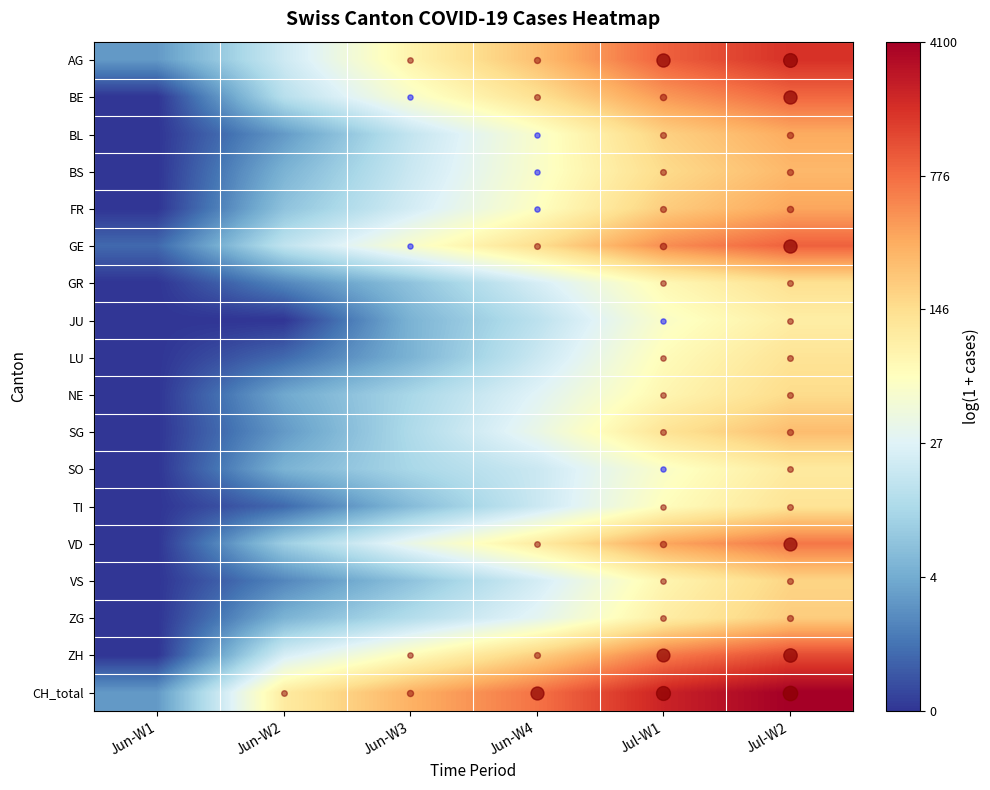

Between Jul-W1 and Jun-W3, which is larger?

Jul-W1